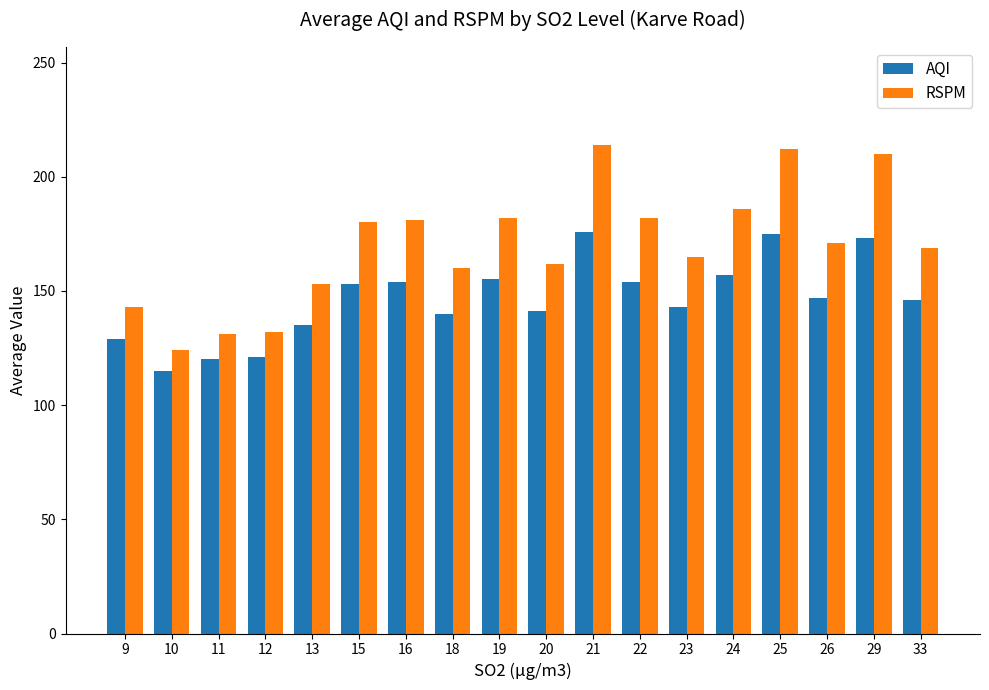

Rank the series by their average value, from highest to lowest.

RSPM, AQI